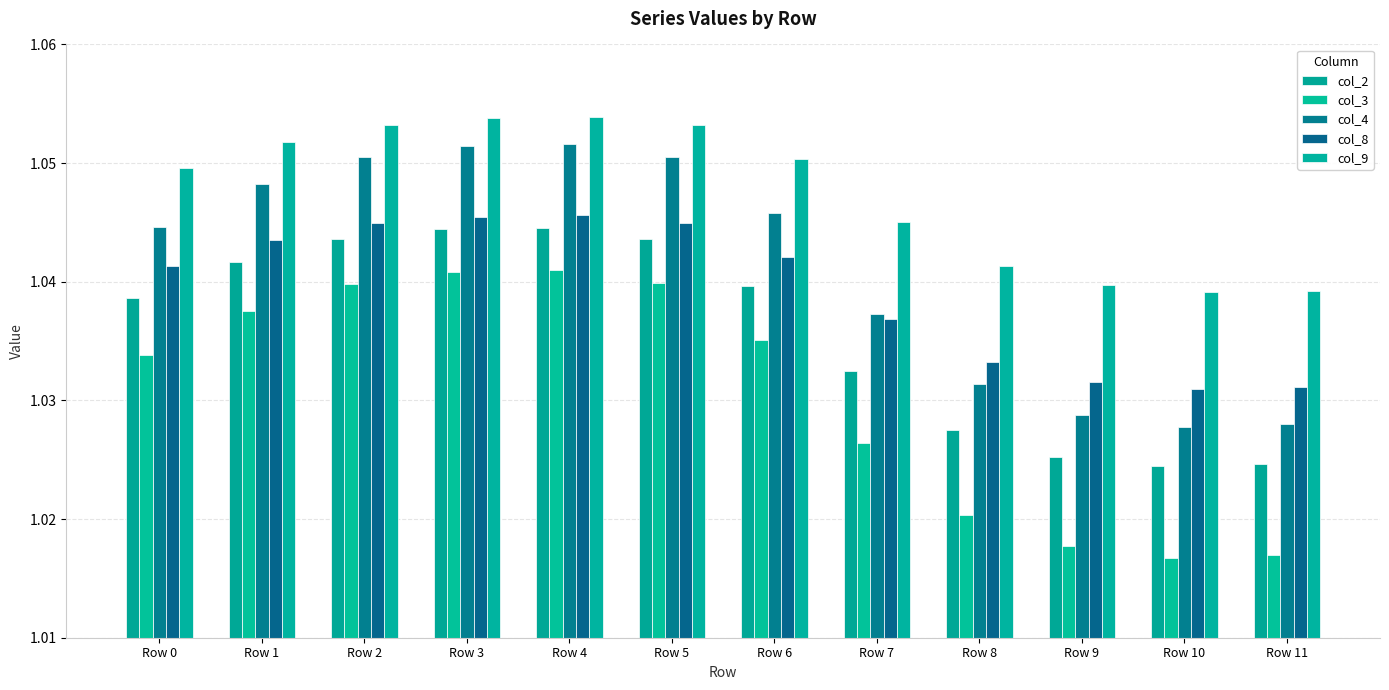

Which series has the widest spread of values?

col_3